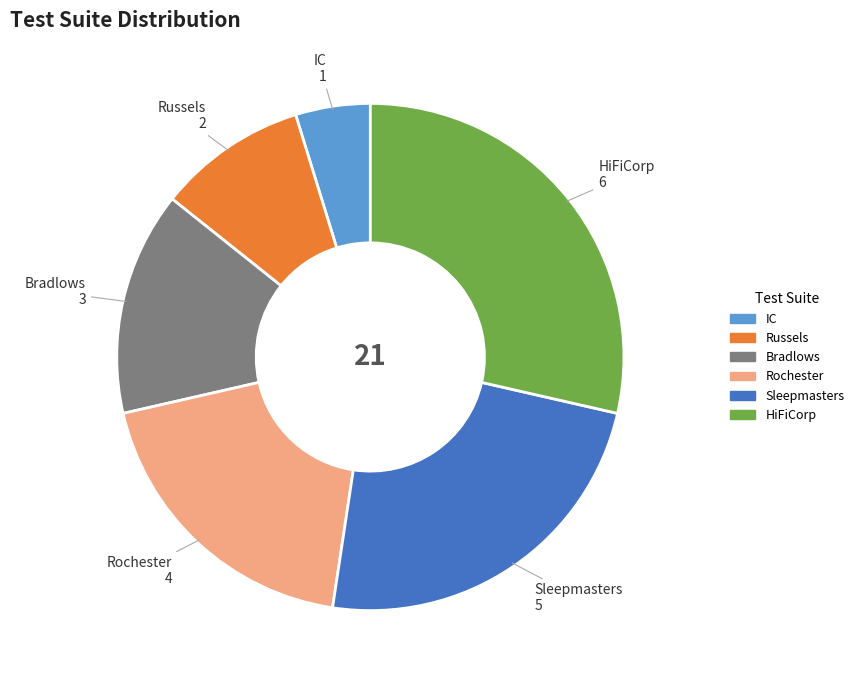

Is there any slice that represents more than half of the pie?

No